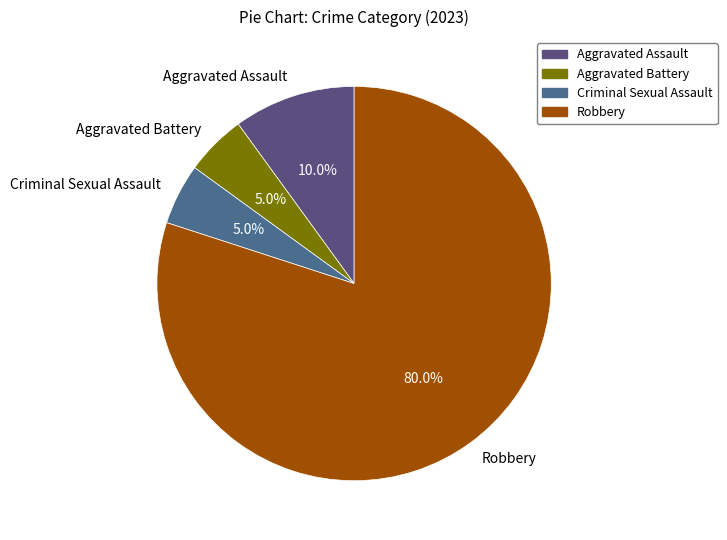

What is the largest slice in the pie chart?

Robbery